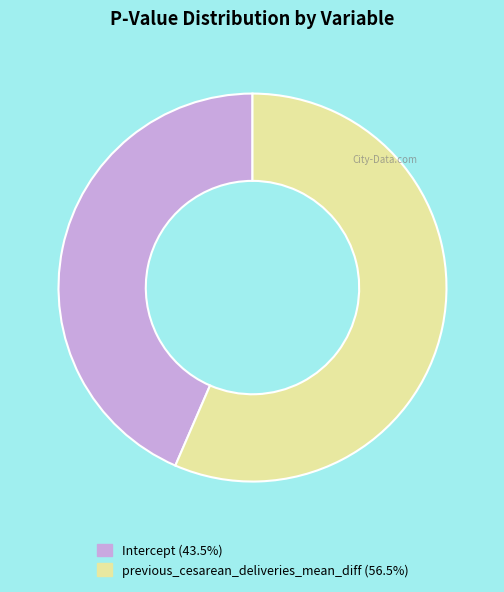

How many slices are in this pie chart?

2